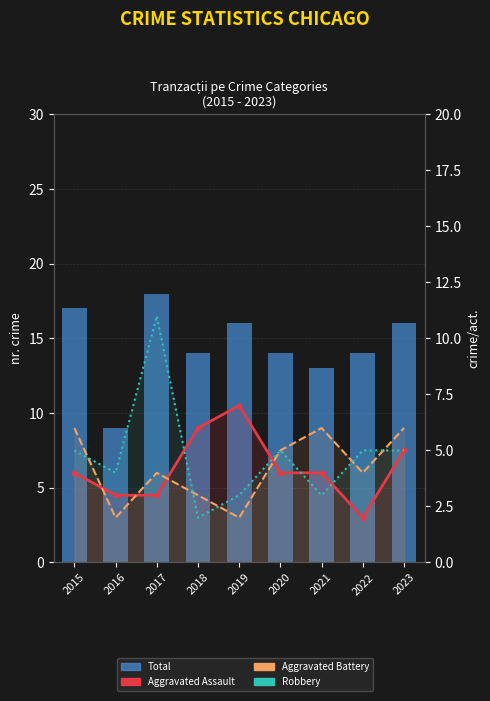

Which series changed the most between 2019 and 2023?

Aggravated Battery